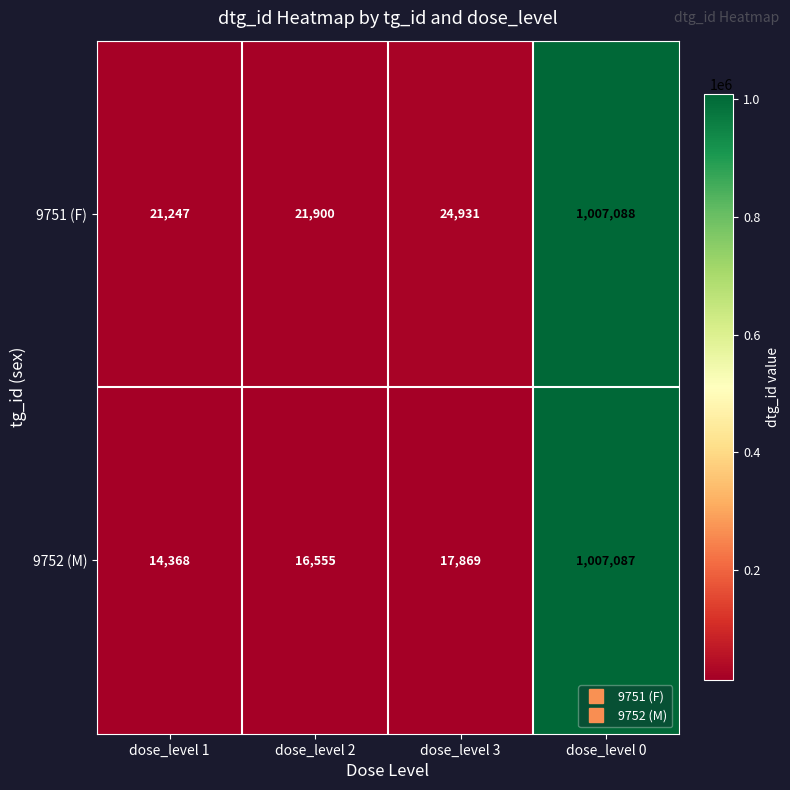

At which label is 9752 (M) closest to 510727?

dose_level 3